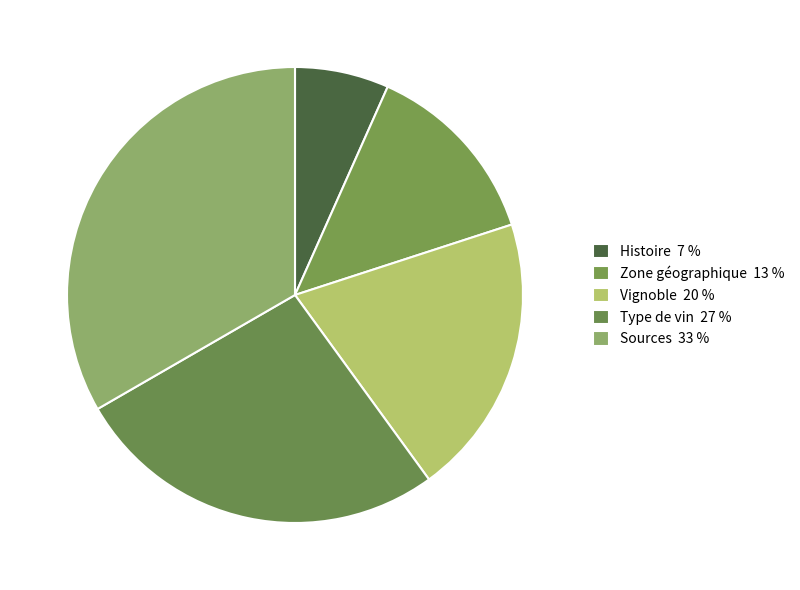

What is the largest slice in the pie chart?

Sources